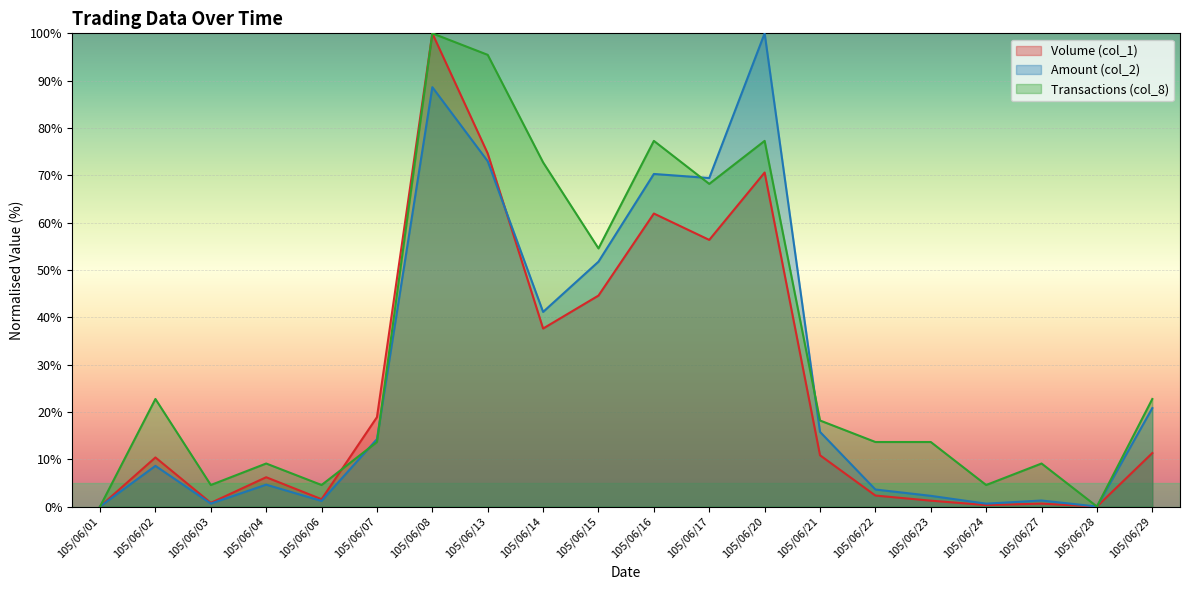

Reading left to right, transcribe all the data shown in this chart.

Volume (col_1): 0.0	10.4	0.8	6.2	1.5	18.9	100.0	74.6	37.6	44.6	61.9	56.3	70.6	10.8	2.3	1.2	0.3	0.6	0.0	11.3
Amount (col_2): 0.0	8.6	0.6	4.6	1.2	14.2	88.6	73.0	41.1	51.7	70.3	69.4	100.0	15.8	3.6	2.3	0.6	1.3	0.0	20.8
Transactions (col_8): 0.0	22.7	4.5	9.1	4.5	13.6	100.0	95.5	72.7	54.5	77.3	68.2	77.3	18.2	13.6	13.6	4.5	9.1	0.0	22.7